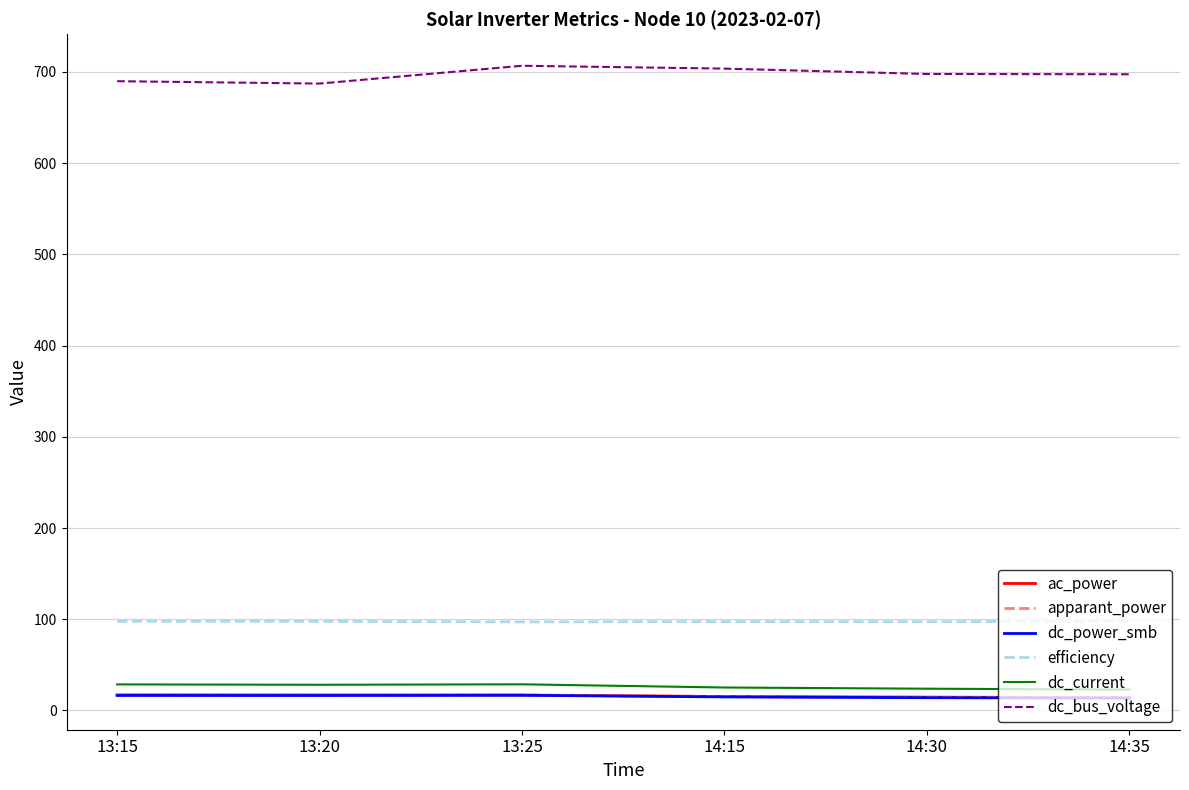

What is the highest value of the apparant_power series?

17.1